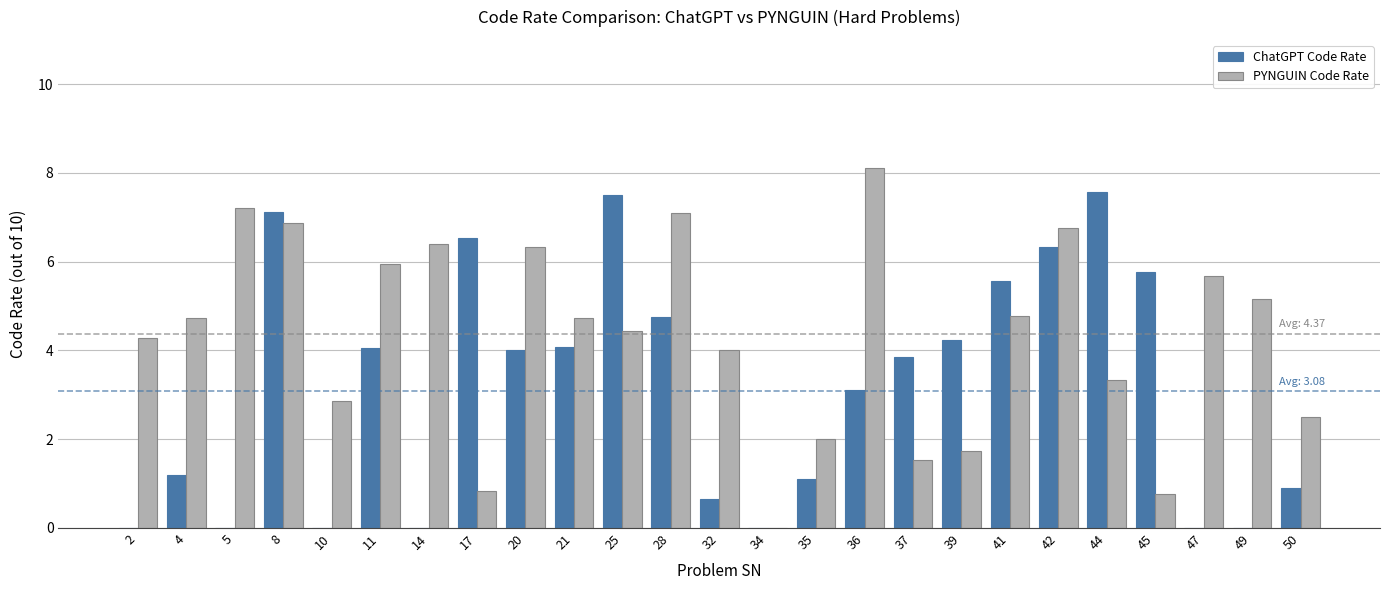

What is the total value across all series at 49?

5.2